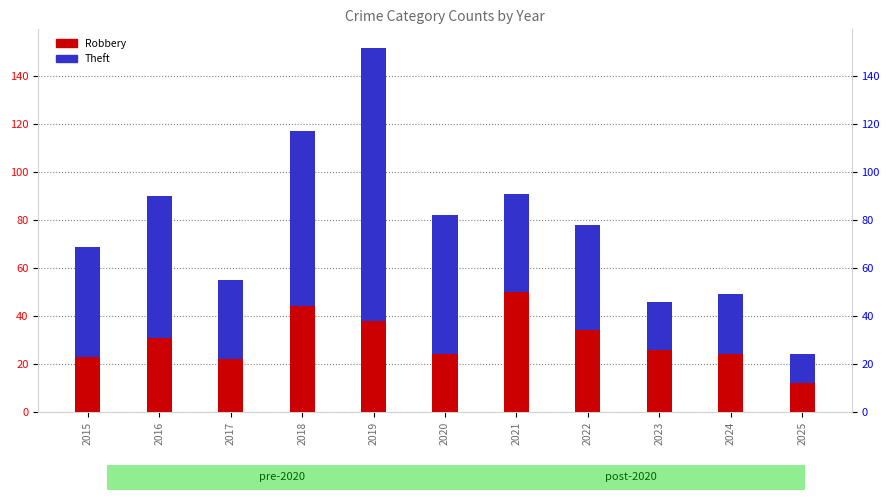

List the series in order of their overall mean, lowest first.

Robbery, Theft